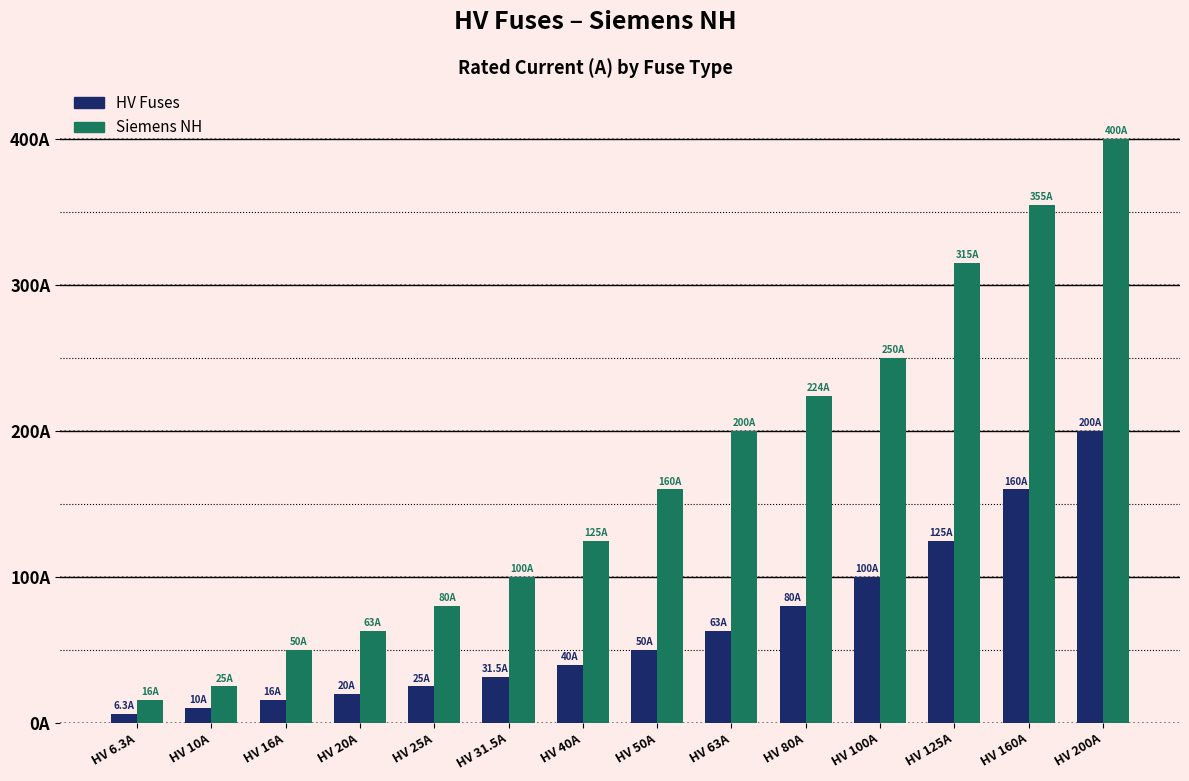

Where does the Siemens NH series first go above 160?

HV 63A